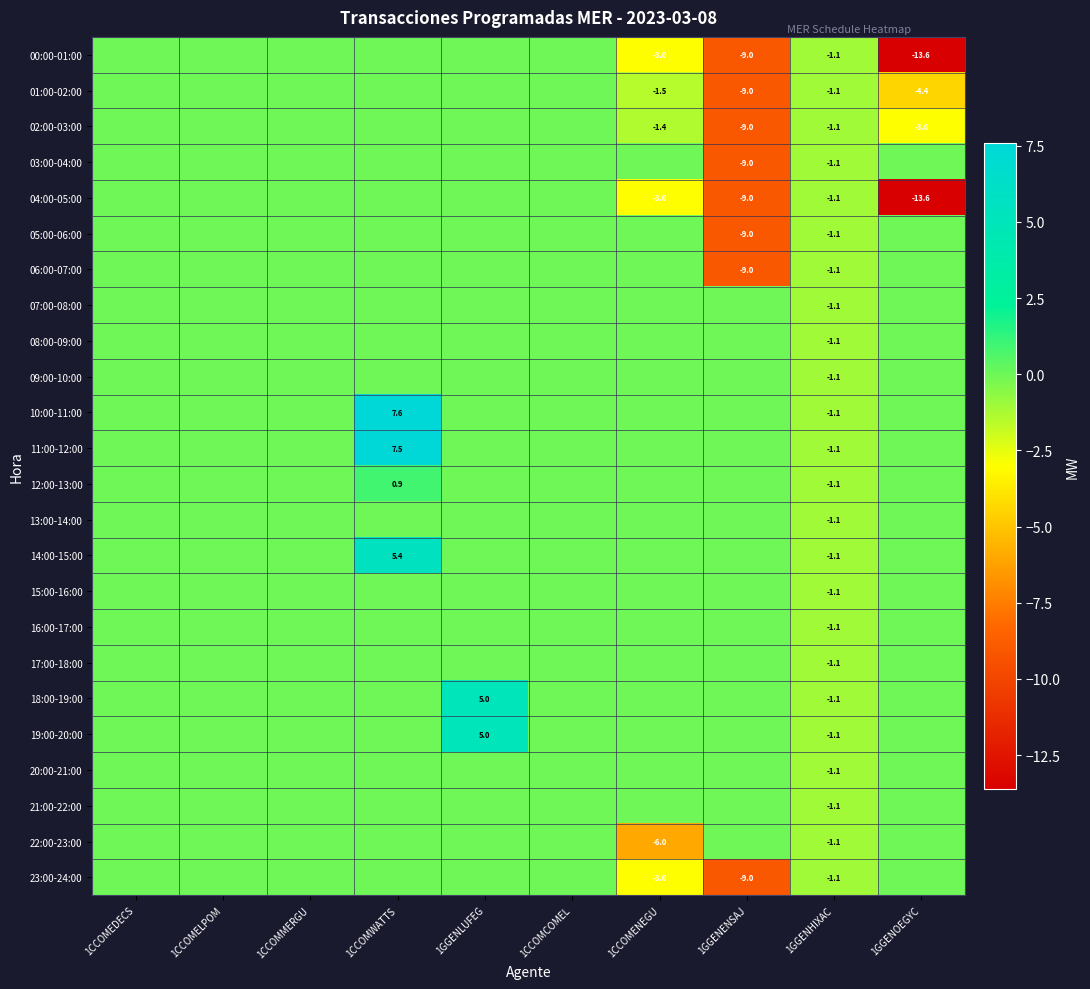

The 04:00-05:00 series shows -9.0 at 1GGENENSAJ. True or false?

True